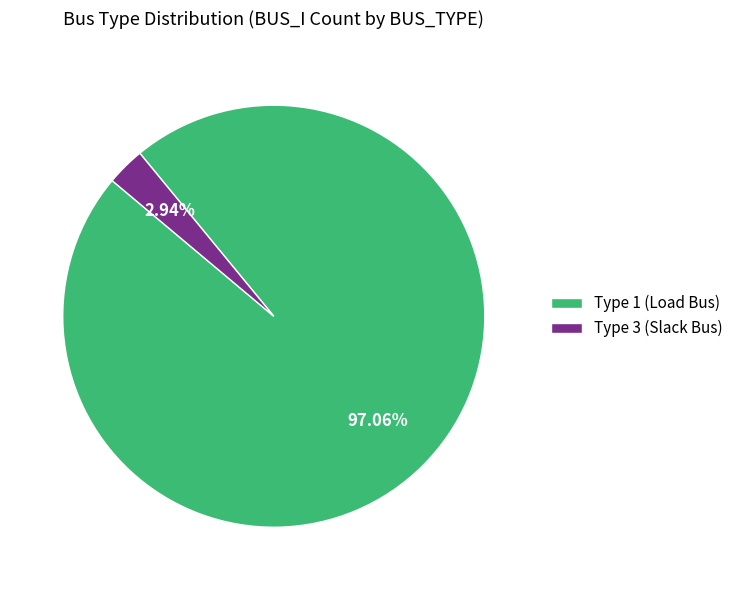

Which slice is the smallest?

Type 3 (Slack Bus)